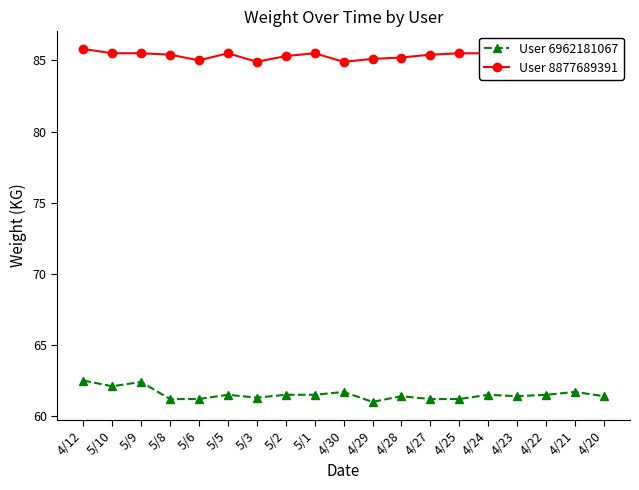

What is the difference between the second highest and minimum values in the User 6962181067 series?

1.4